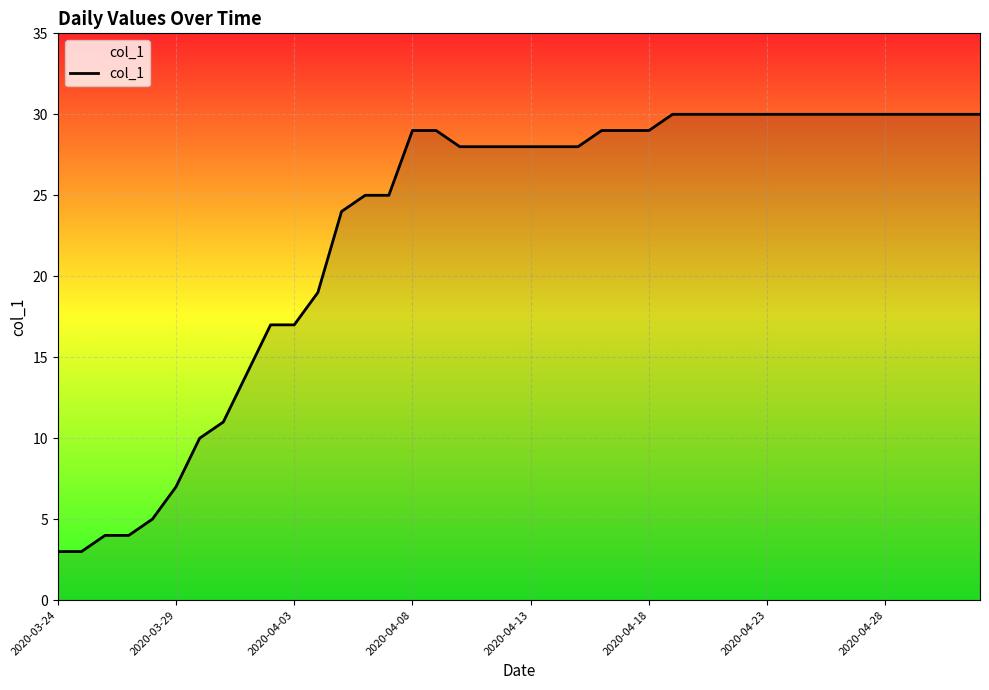

What is the maximum value shown in the chart?

30